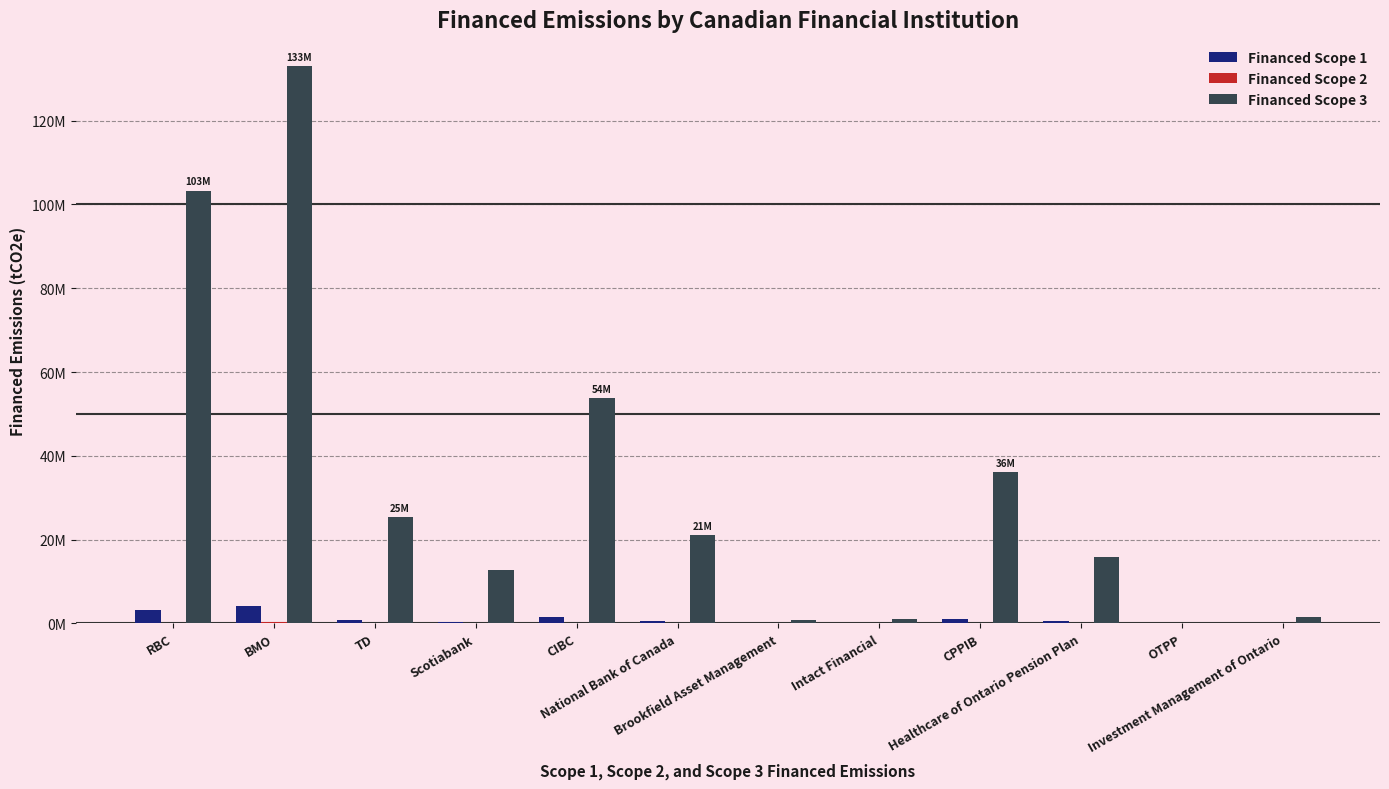

At which label does Financed Scope 1 first exceed 642687?

RBC